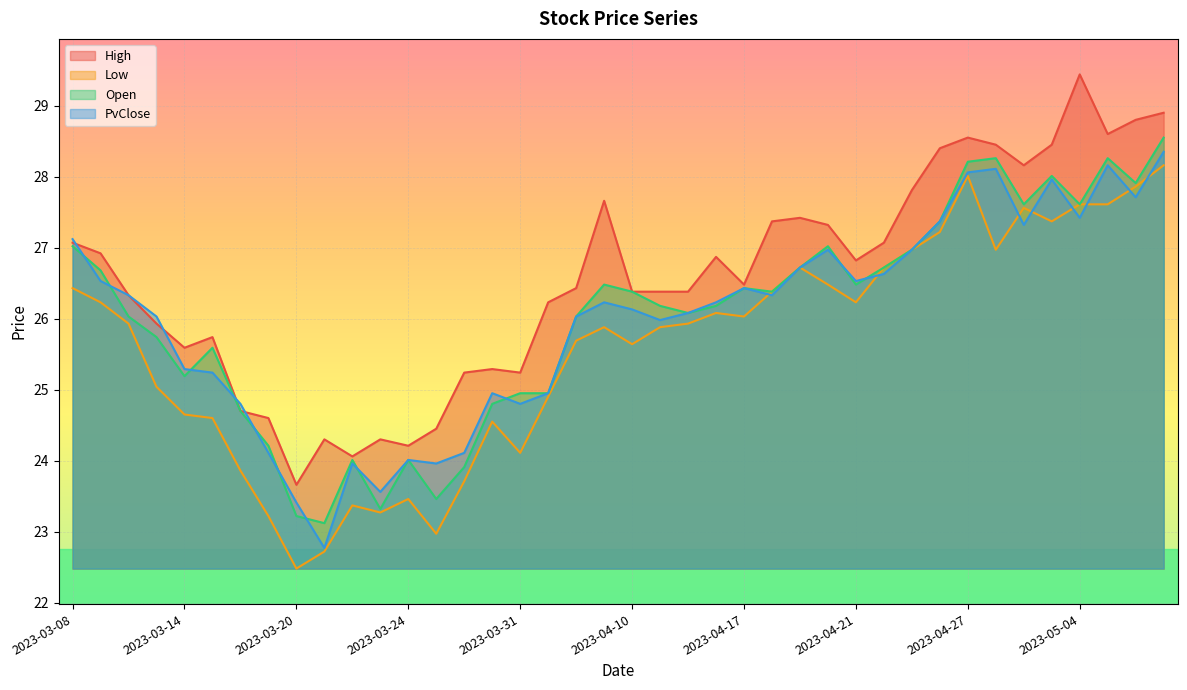

Rank the series at 2023-04-12 from highest to lowest value.

High, Open, PvClose, Low